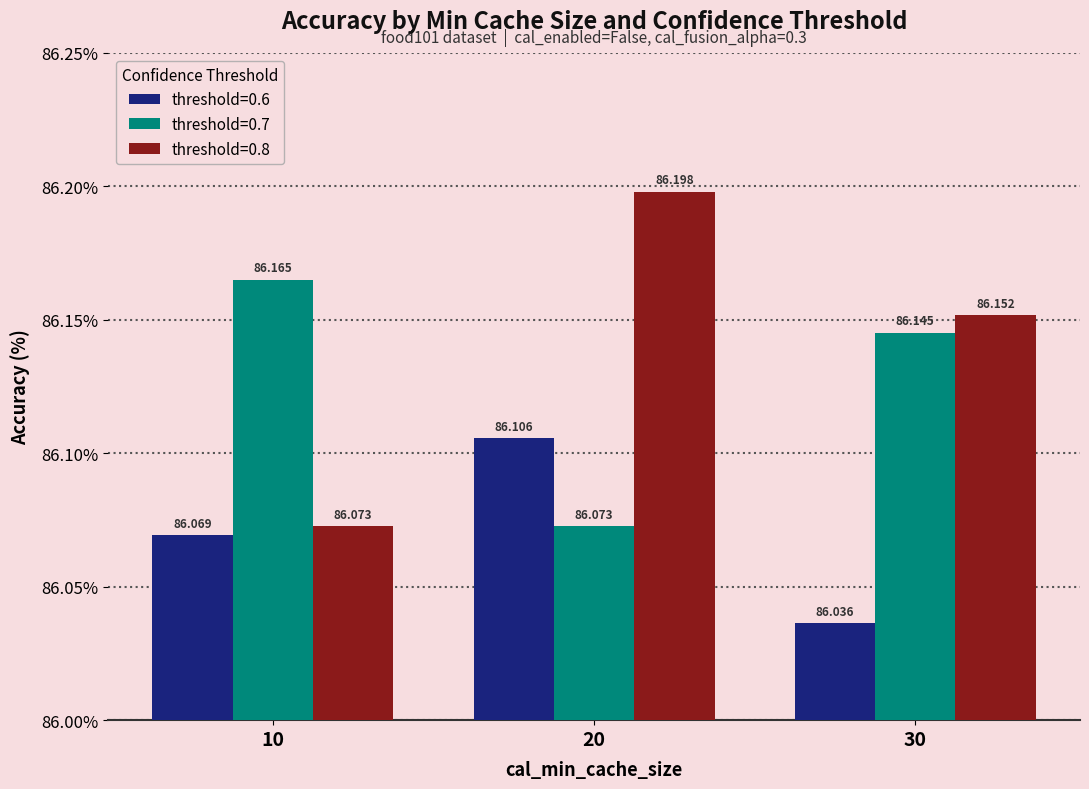

What are all the series names shown in the legend?

threshold=0.6, threshold=0.7, threshold=0.8